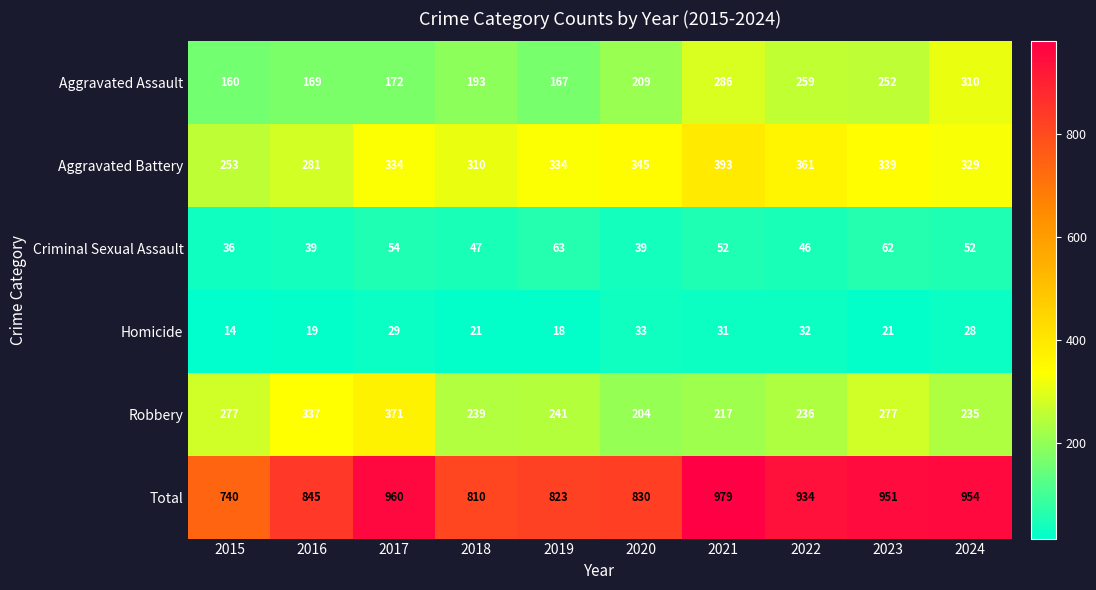

The value of Total at 2015 is 1167. True or false?

False